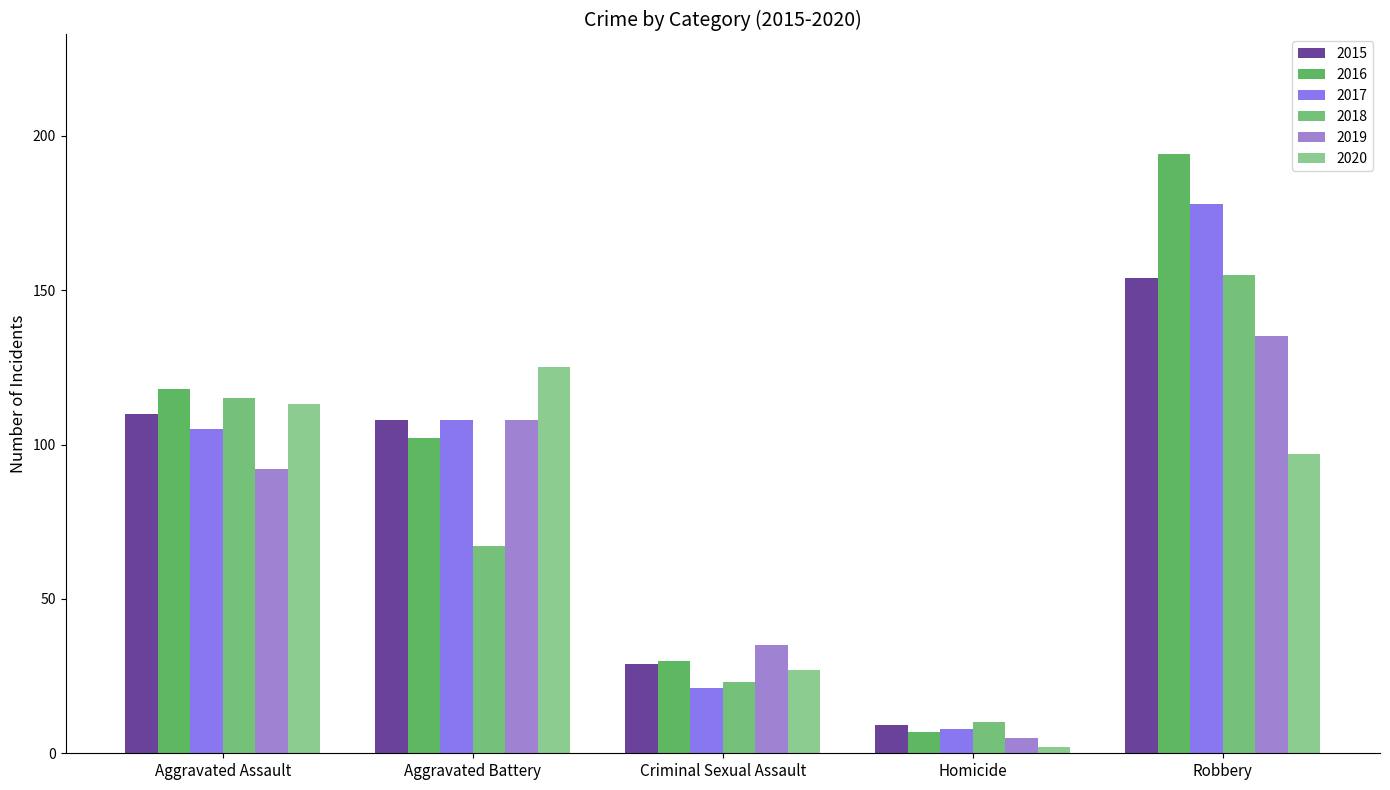

How many data points in 2019 are less than 92?

2